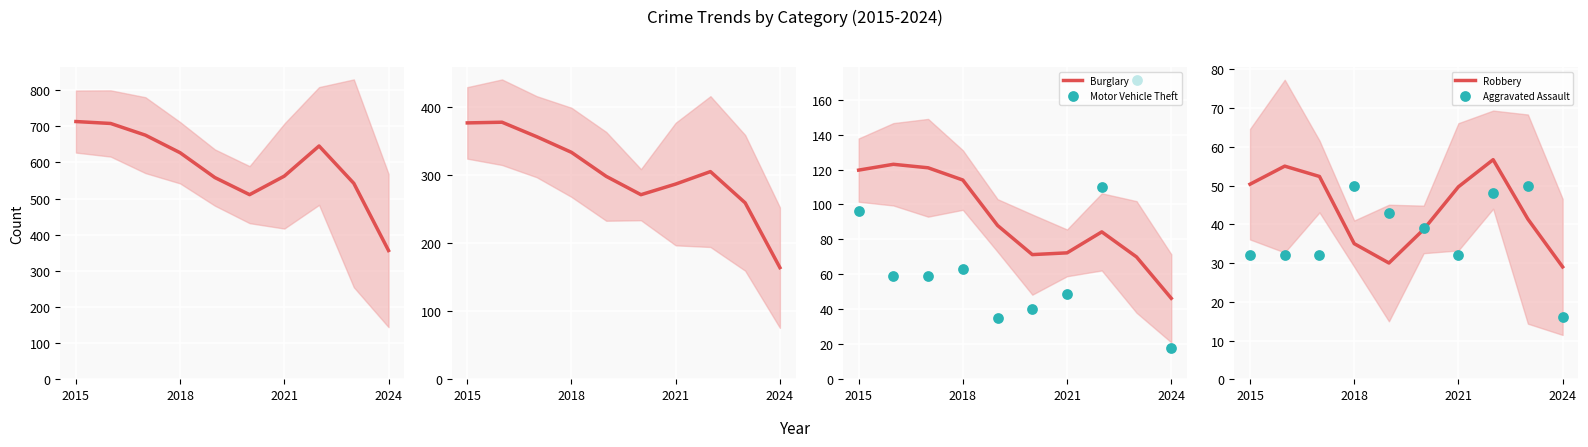

What is the total value across all series at 2015?

1388.7